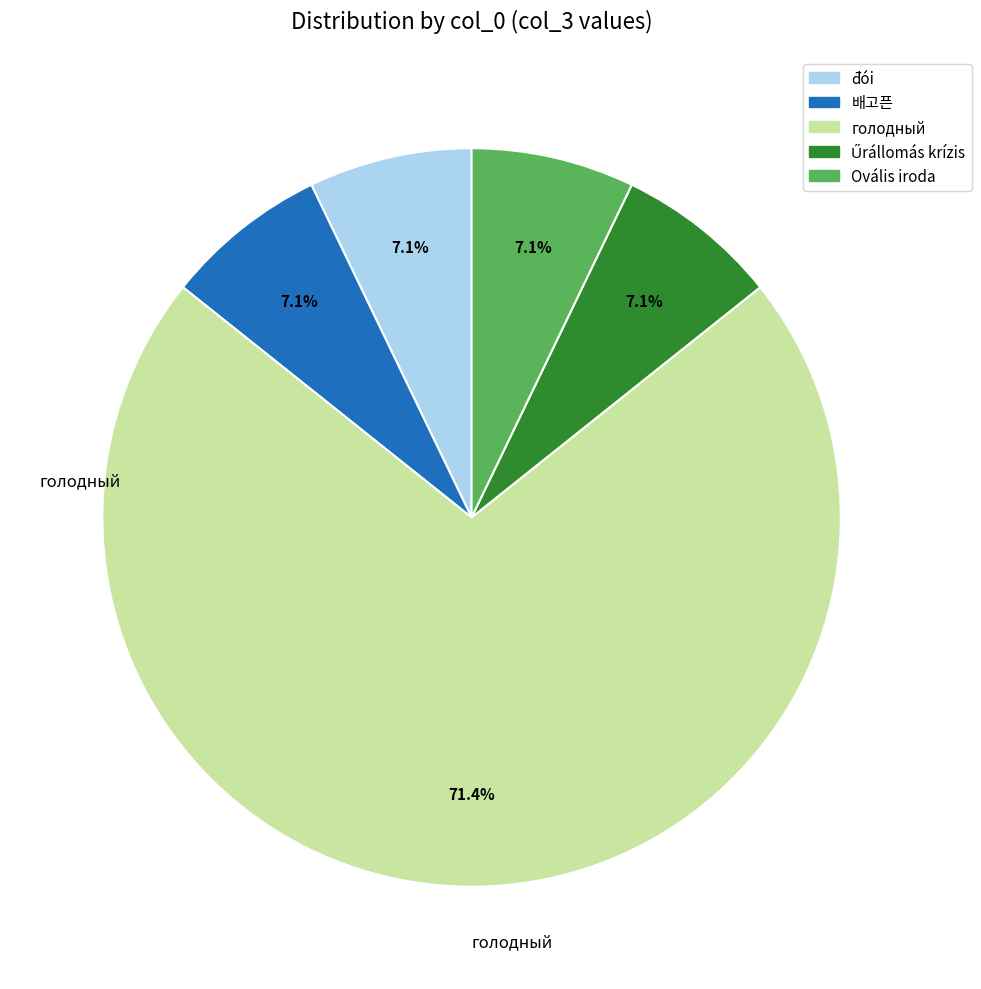

Which category has the biggest portion of the pie?

голодный